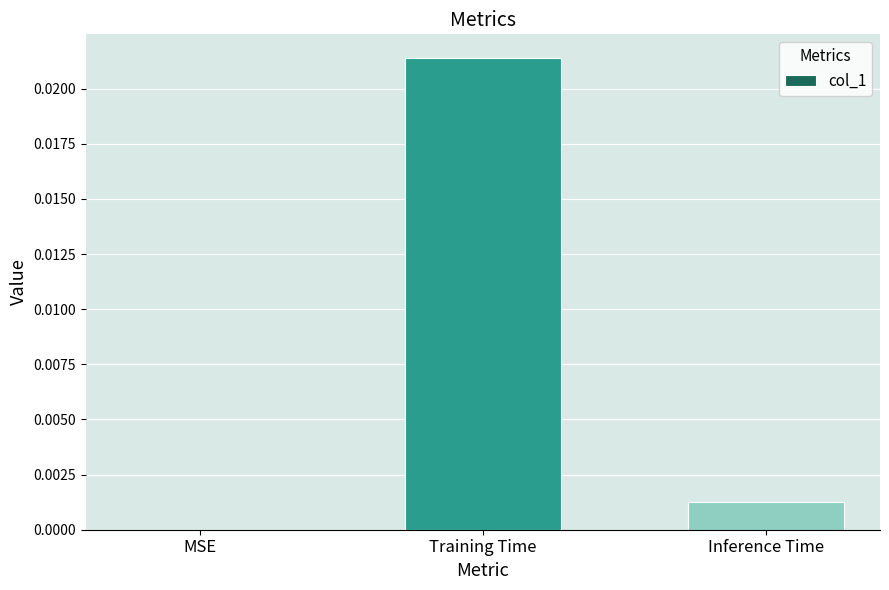

Are the bars horizontal?

No